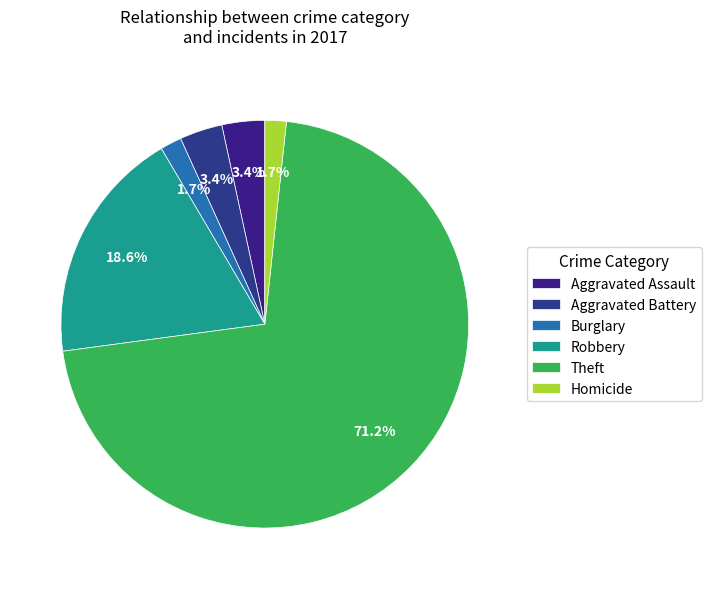

Count the number of slices in the pie.

6